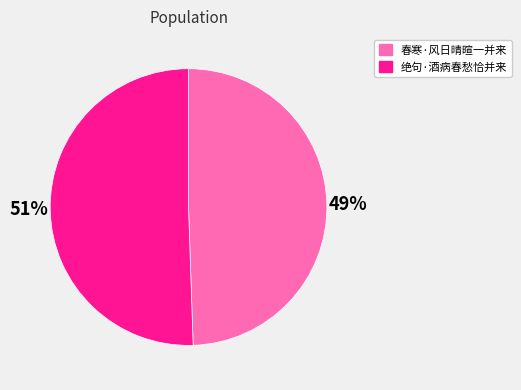

True or false: 绝句·酒病春愁恰并来 accounts for 63% of the total.

False